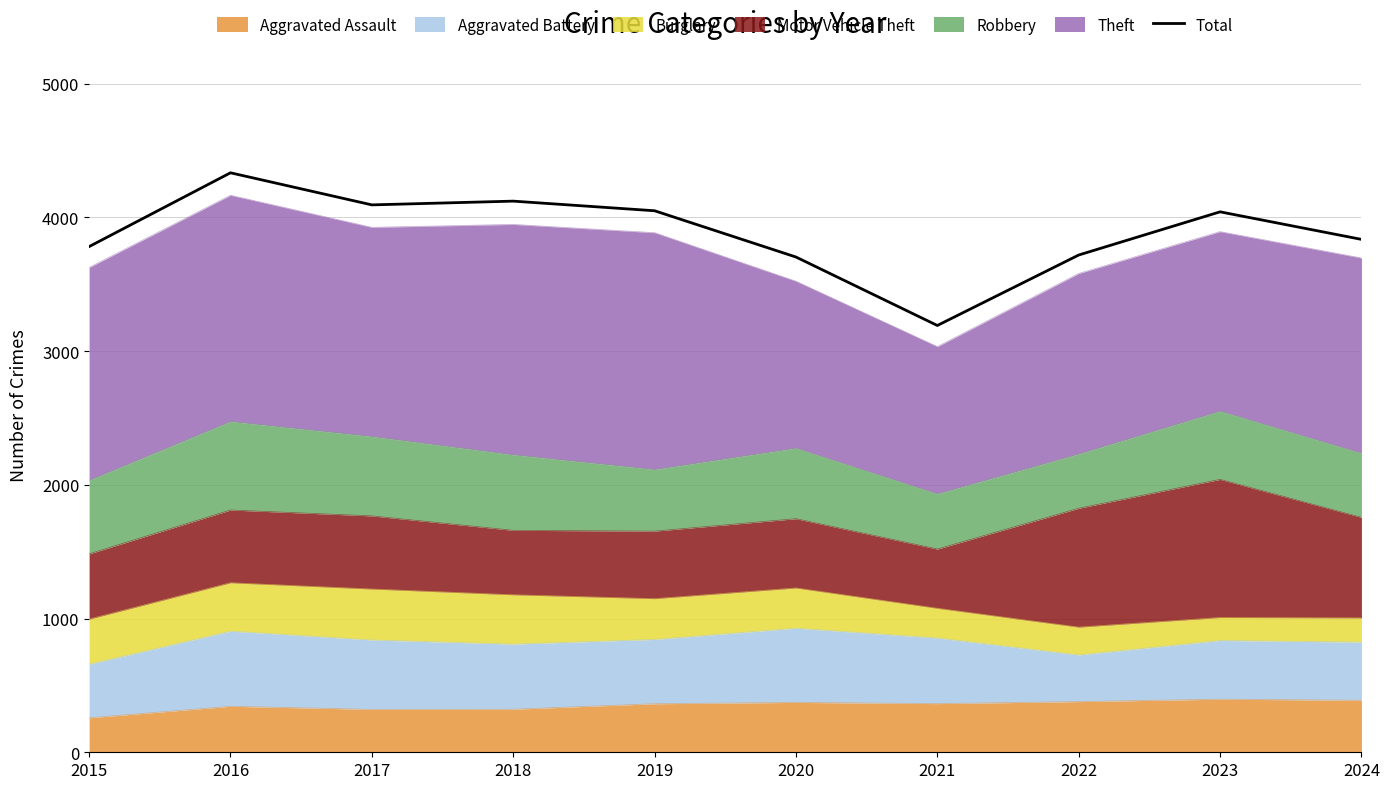

What is the difference between the maximum and minimum values?

1142